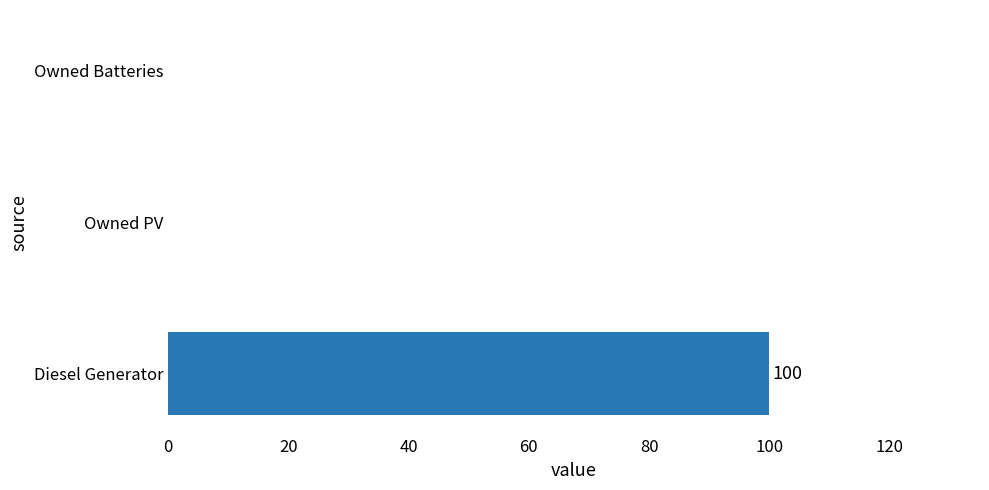

What is the sum of all values?

100